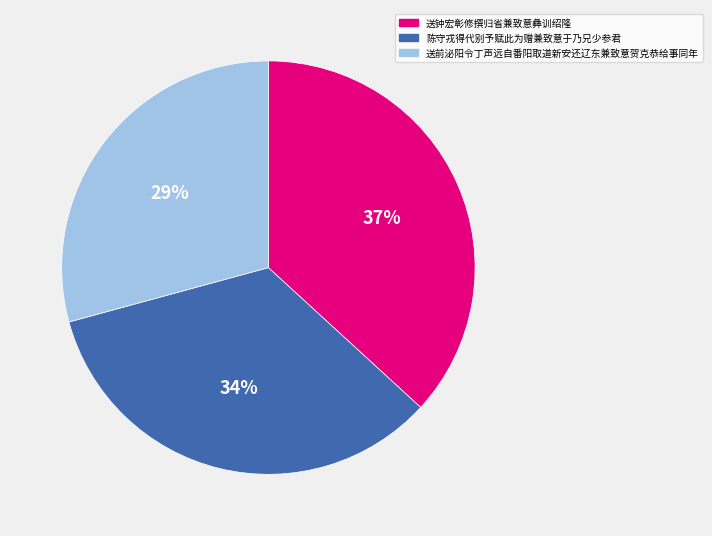

Is 送前泌阳令丁声远自番阳取道新安还辽东兼致意贺克恭给事同年 the majority of the pie?

No